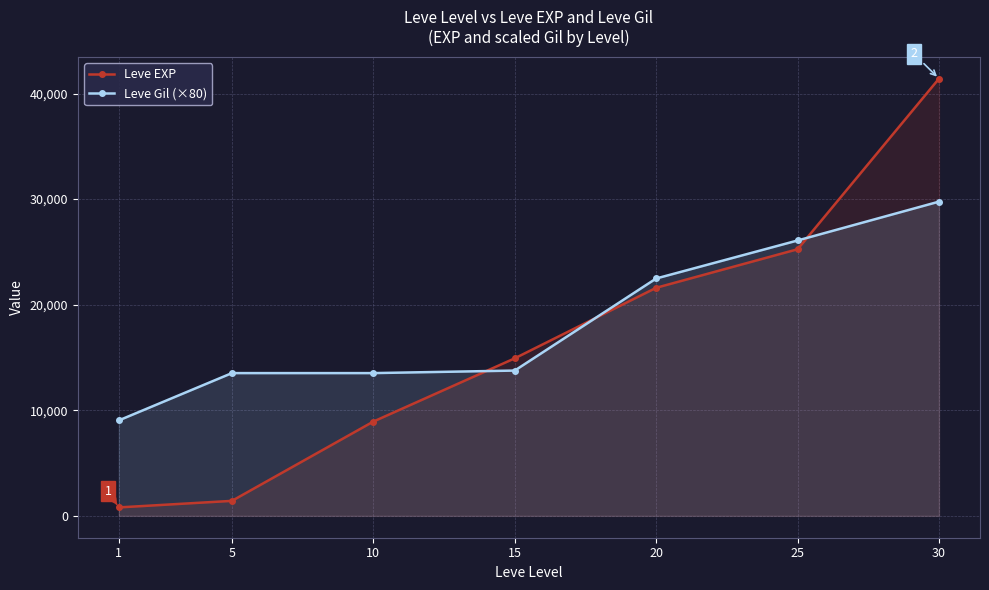

Which series changed the most between 10 and 20?

Leve EXP